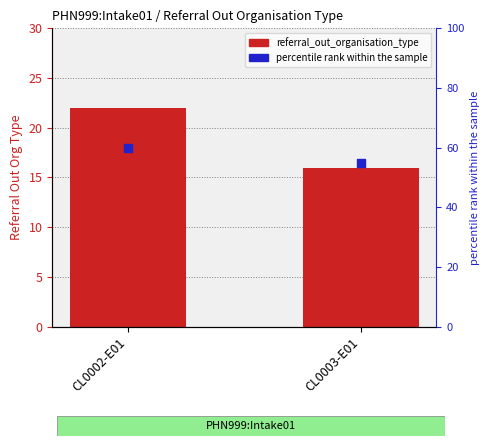

At how many categories does at least one series exceed 25?

2